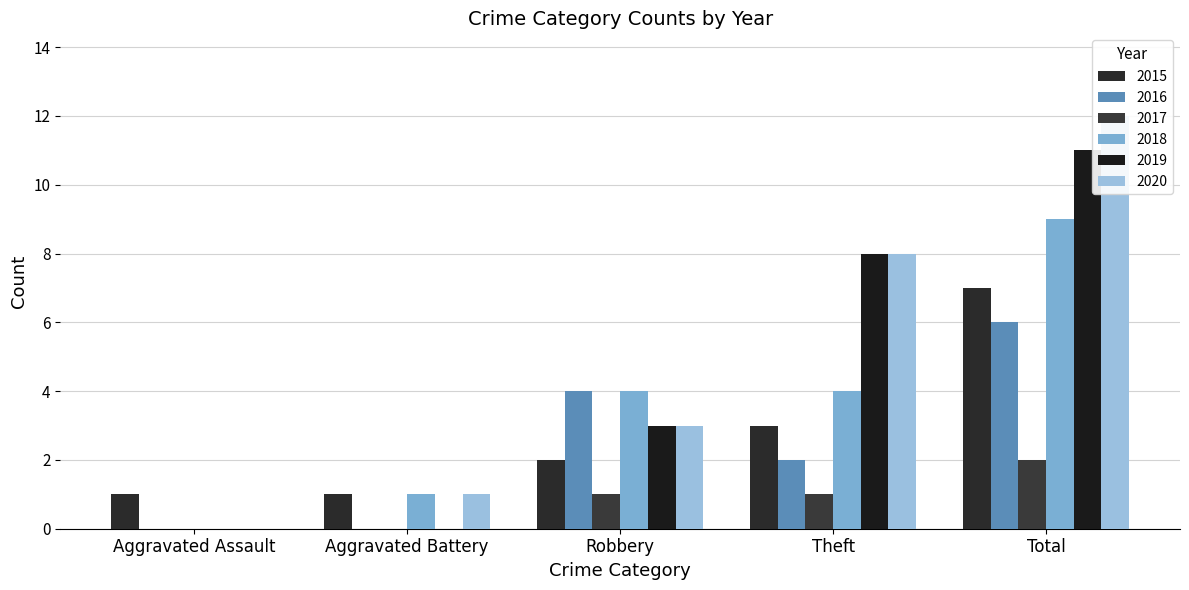

Where does the 2017 series first go above 1?

Total